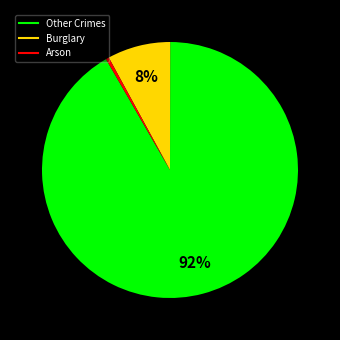

Does any single category account for the majority?

Yes